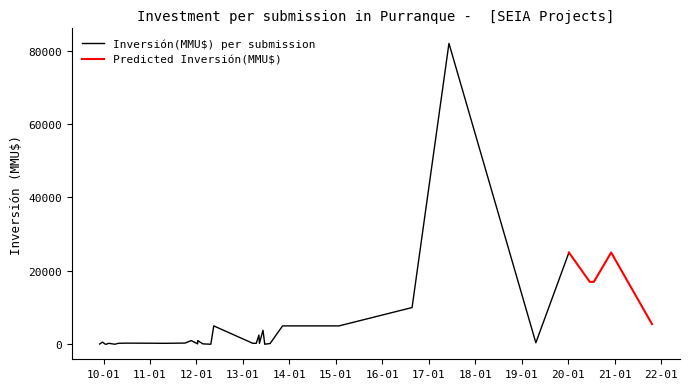

What is the highest value of the Predicted Inversión(MMU$) series?

25000